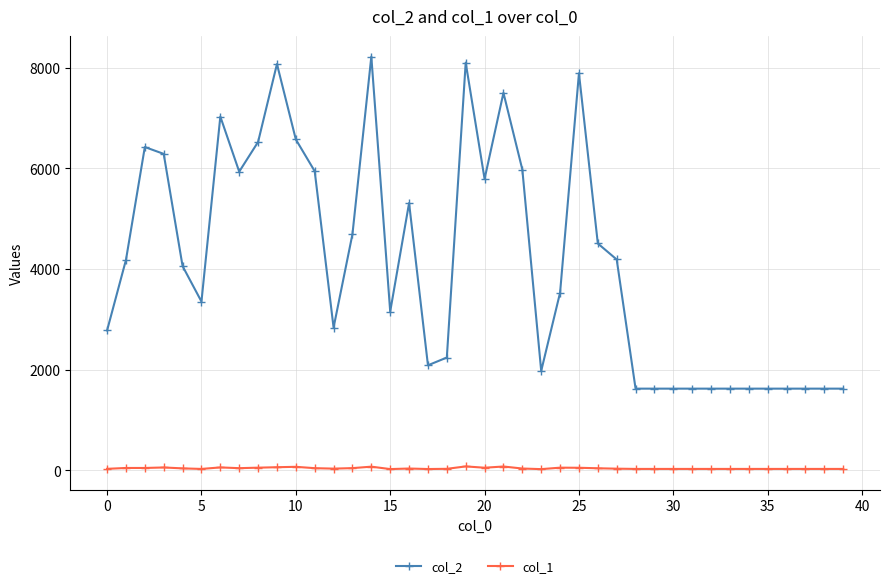

True or false: col_1 has more than 2 interior local peaks.

True